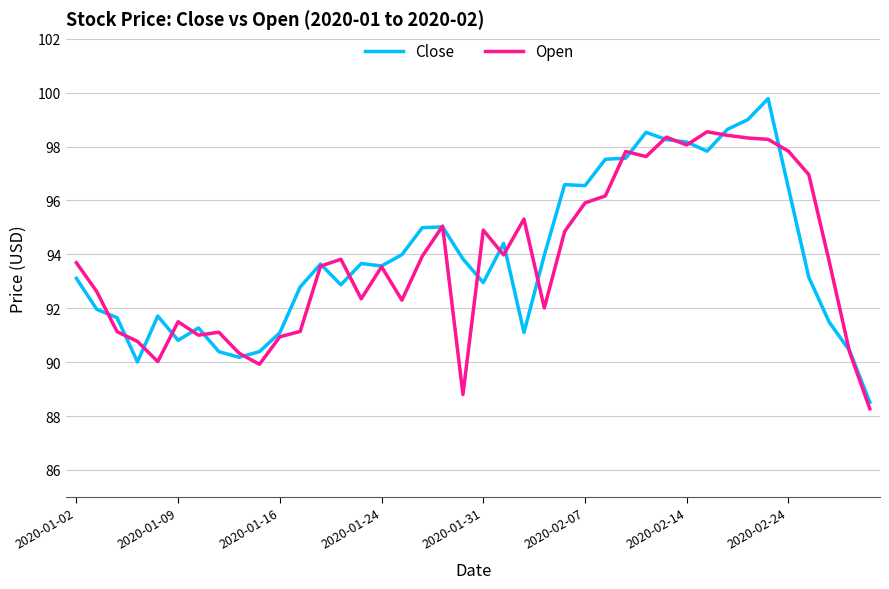

List the series in order of their peak value, lowest first.

Open, Close